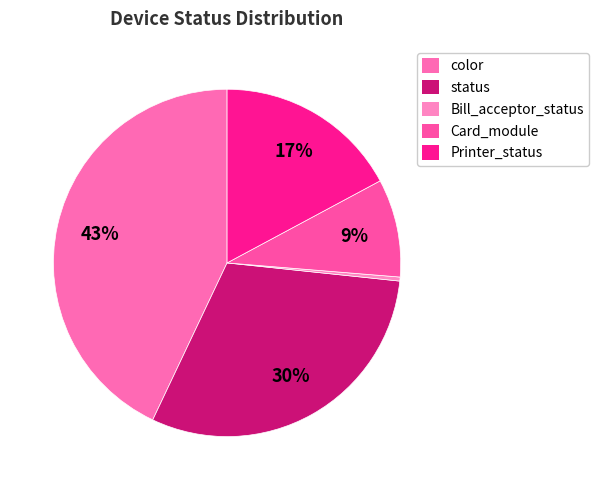

How many segments does this pie chart have?

5